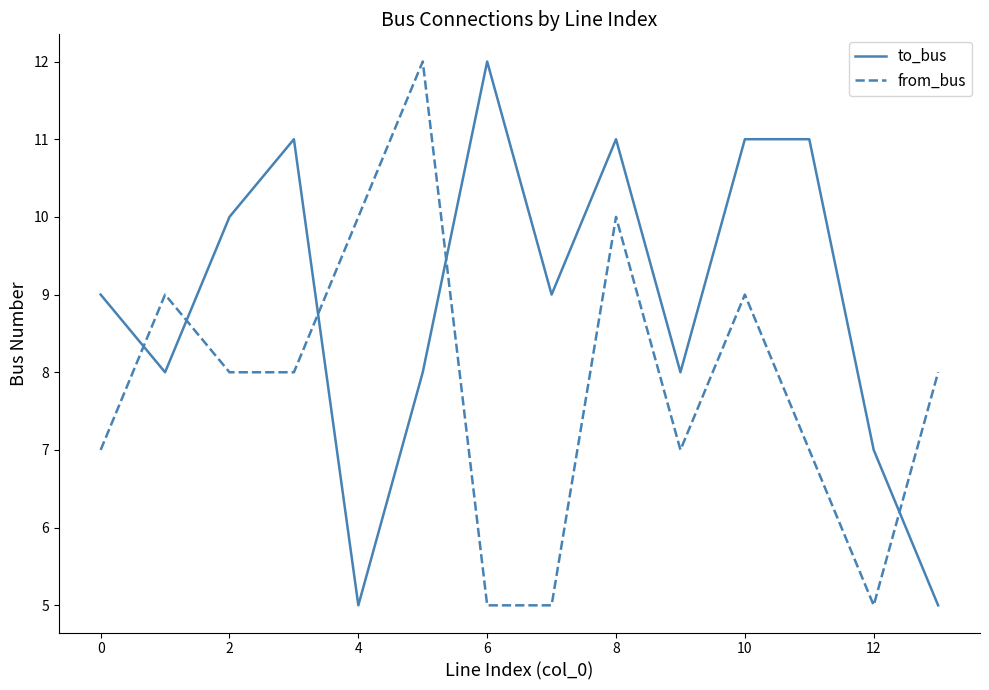

How many times do to_bus and from_bus cross each other?

5